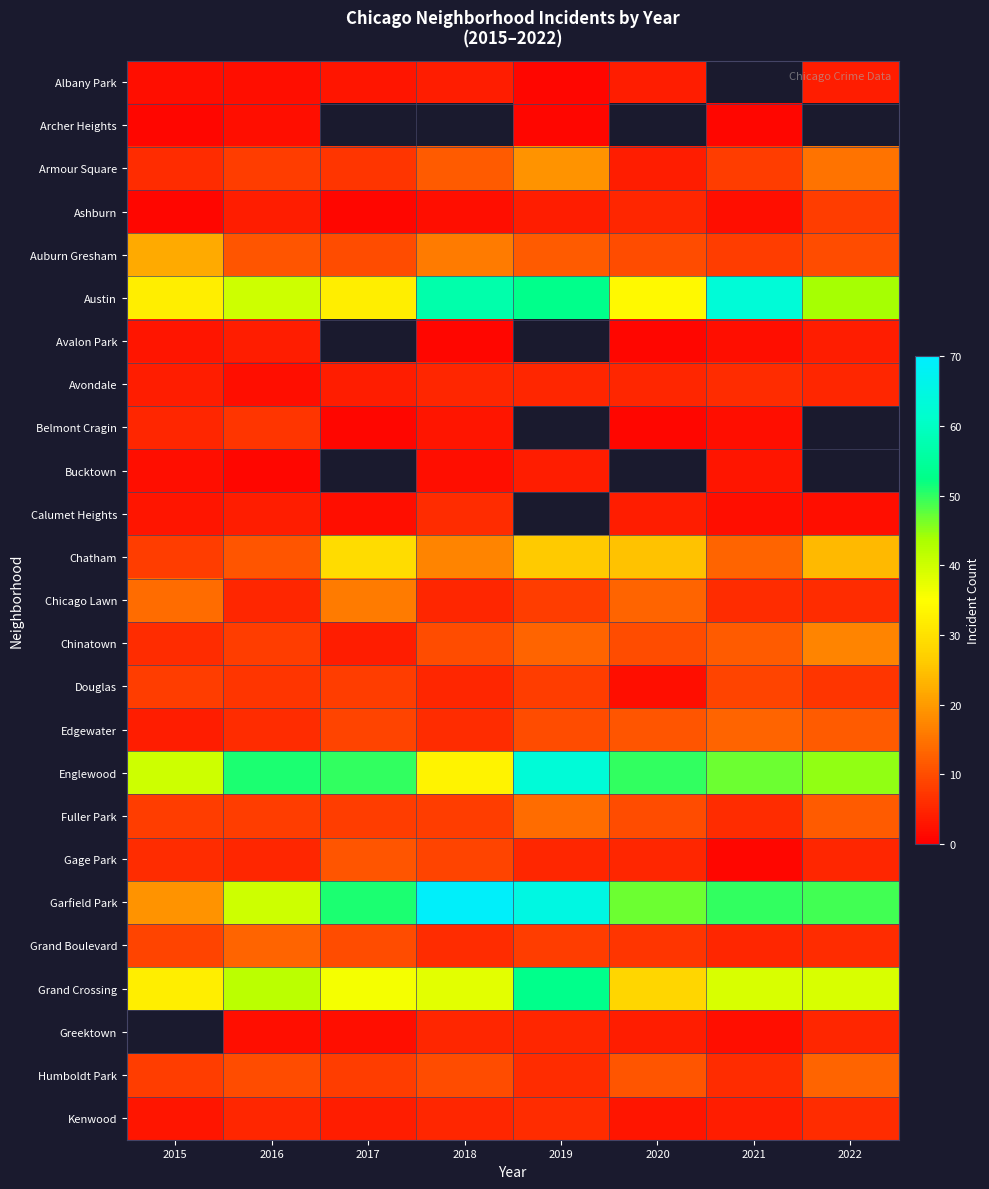

Is it true that Calumet Heights equals 4.0 at 2020?

True